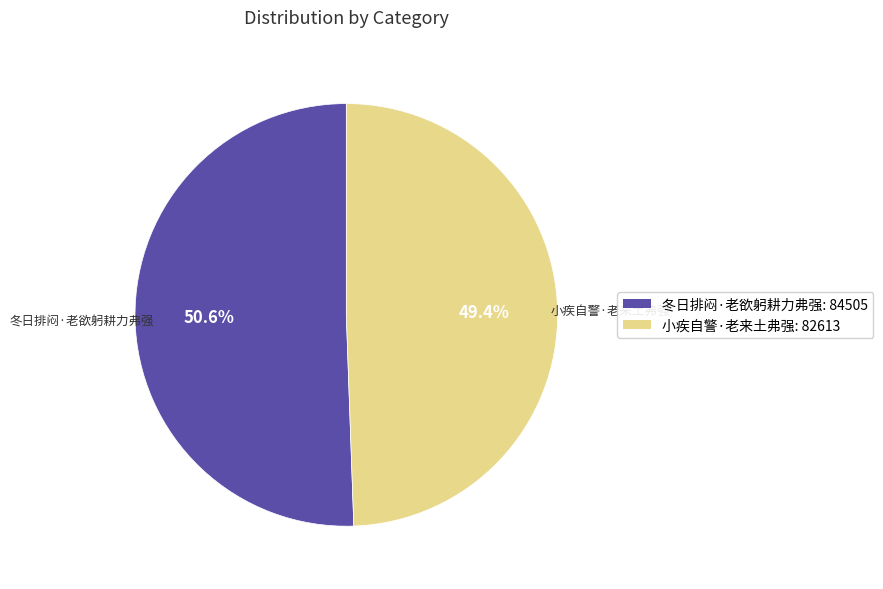

True or false: 冬日排闷·老欲躬耕力弗强 accounts for 51% of the total.

True